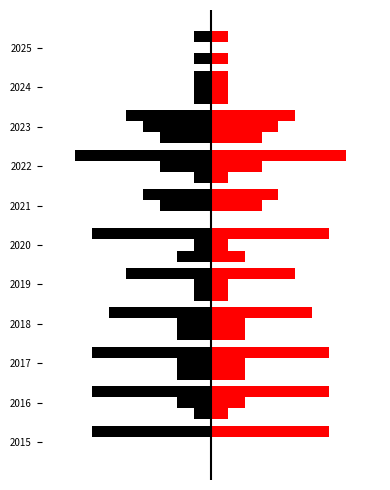

What is the value of the Aggravated Assault (left) bar at the 5th from the left?

-1